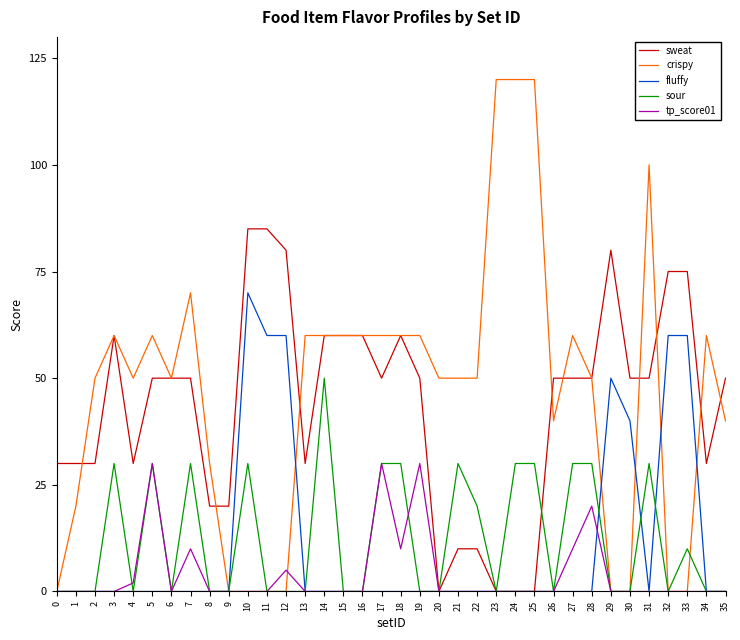

The value of tp_score01 at 10 is 0. True or false?

True